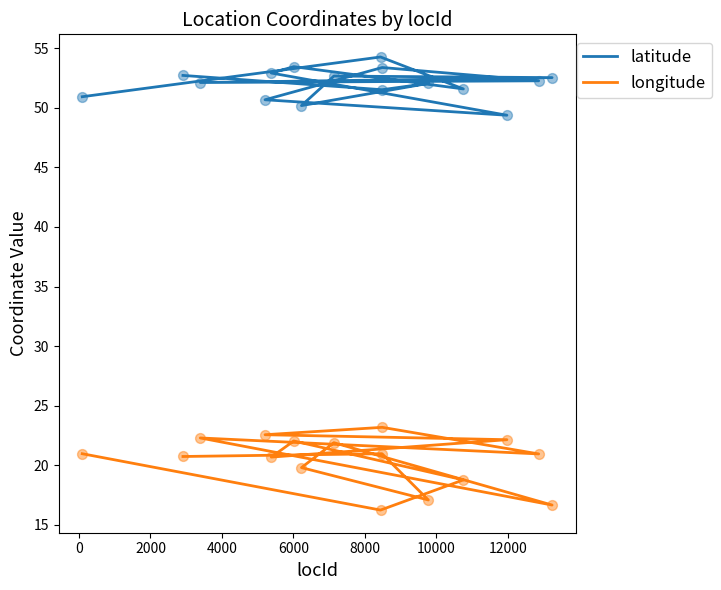

At how many categories does at least one series exceed 22?

16